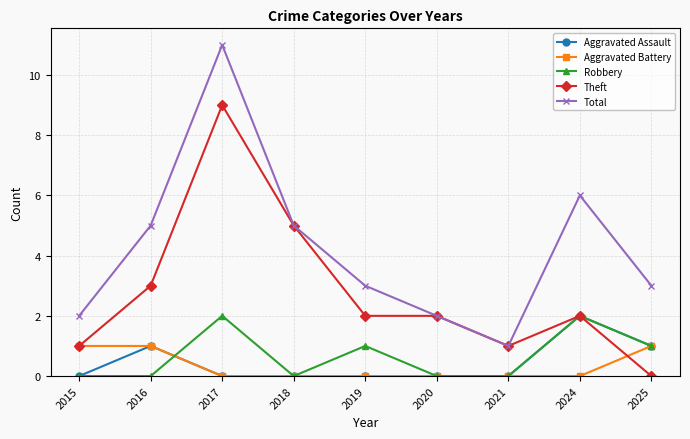

Which series has the largest total across all categories?

Total